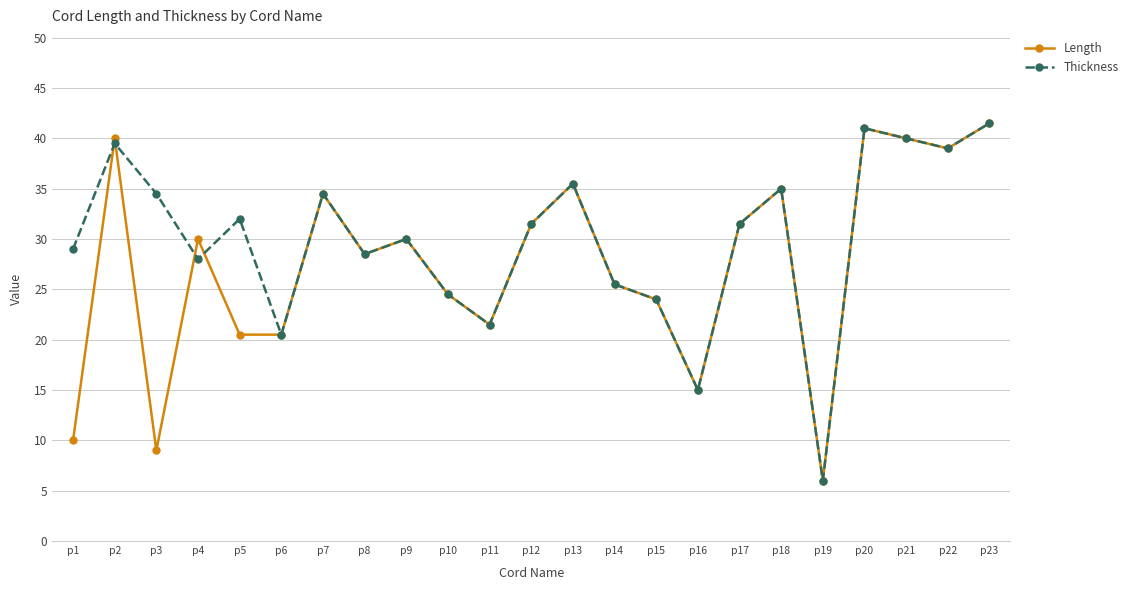

How many lines are shown in the chart?

2